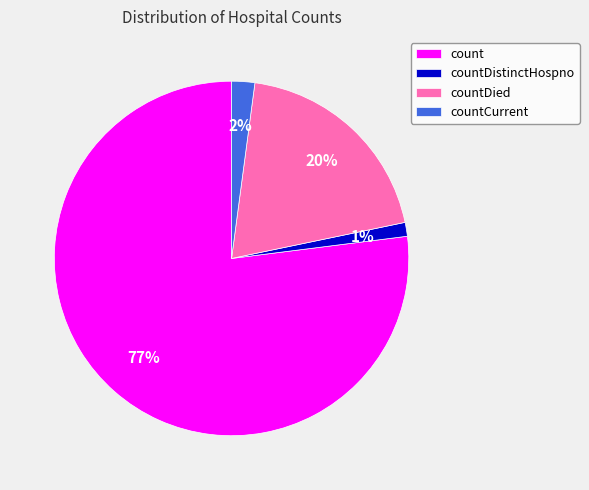

Which has a higher value, countDied or countCurrent?

countDied